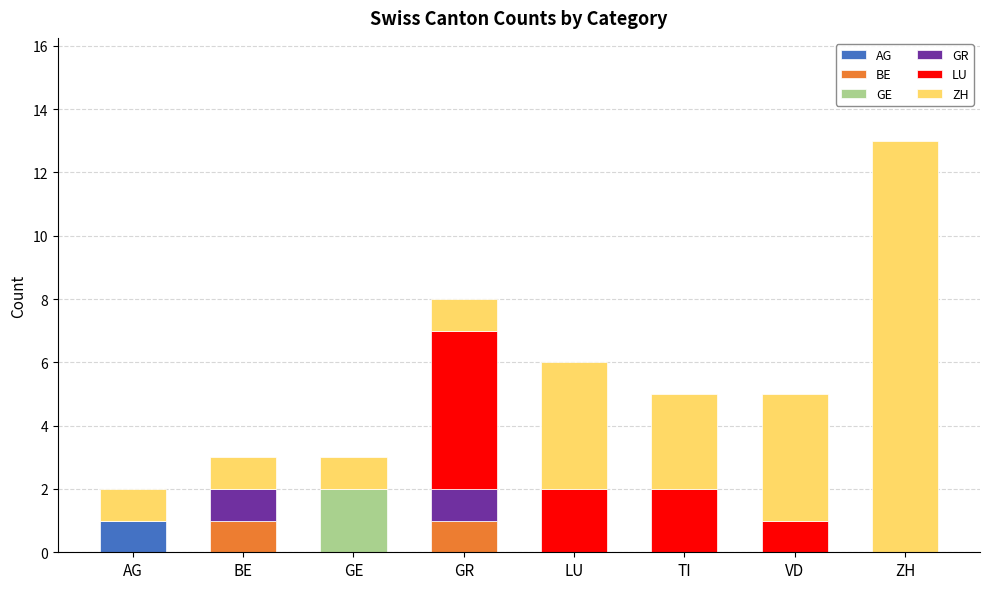

The value of AG at TI is -1. True or false?

False